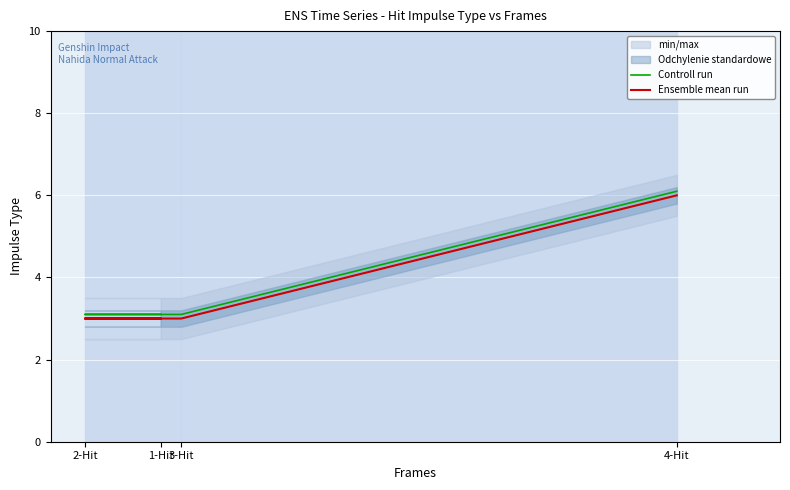

True or false: Ensemble mean run has a value of 3.0 at 3-Hit.

True